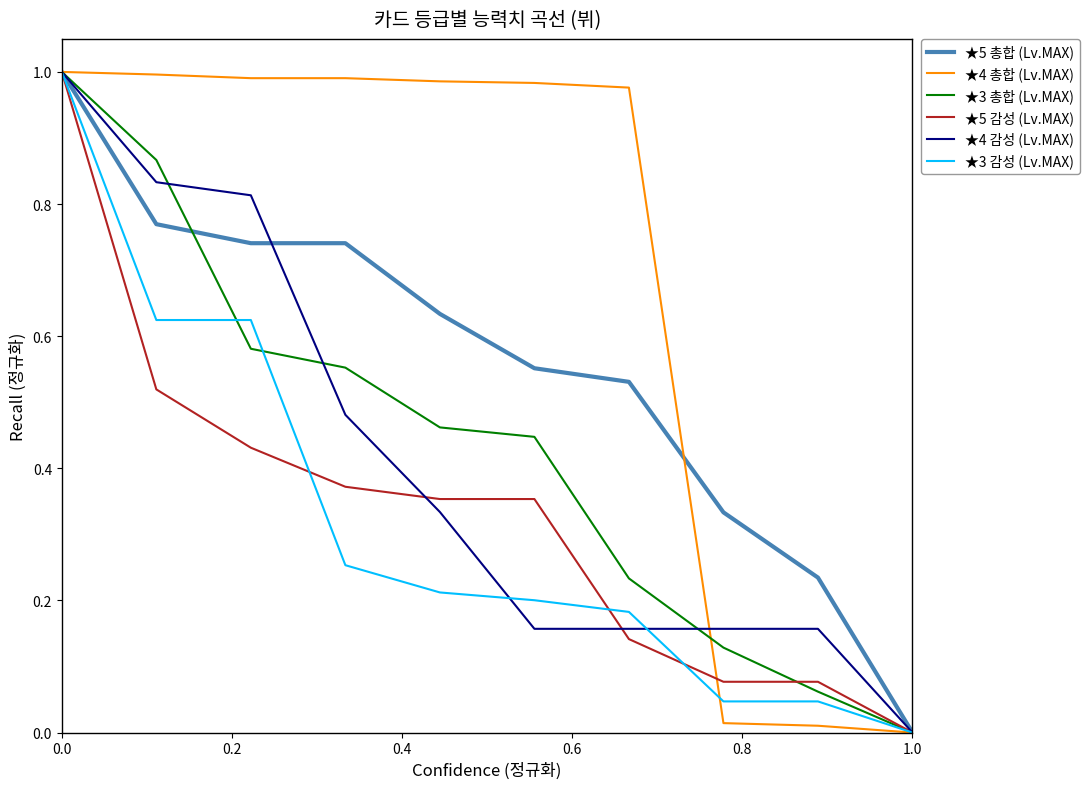

Which series has the largest total across all categories?

★4 총합 (Lv.MAX)